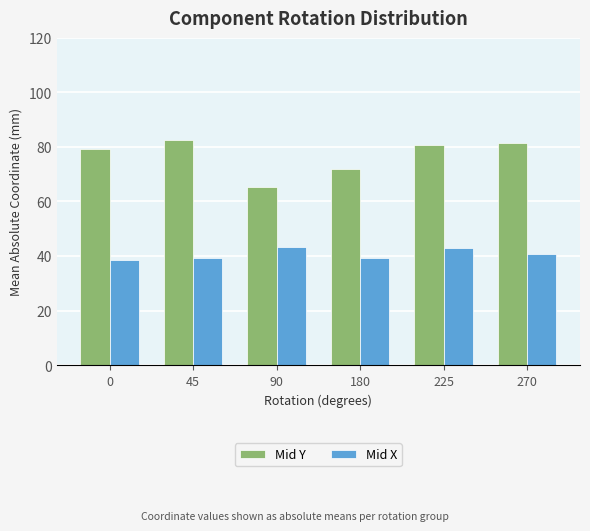

Is the value of Mid Y at 90 greater than the value of Mid X at 45?

Yes